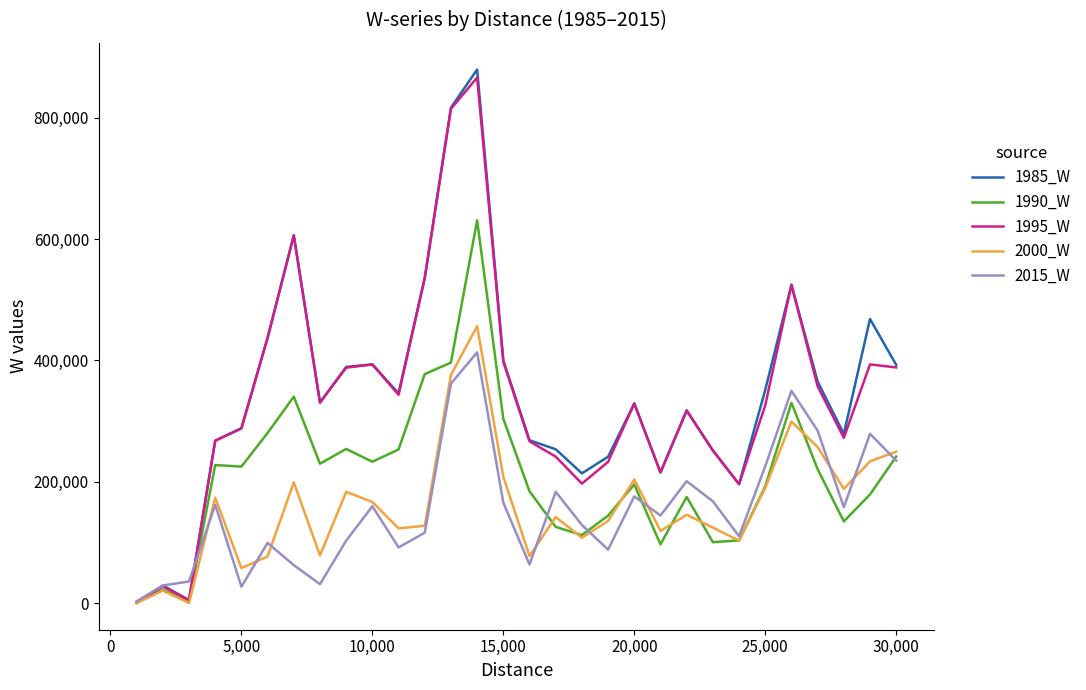

What is the difference between the second highest and second lowest values in the 2015_W series?

334613